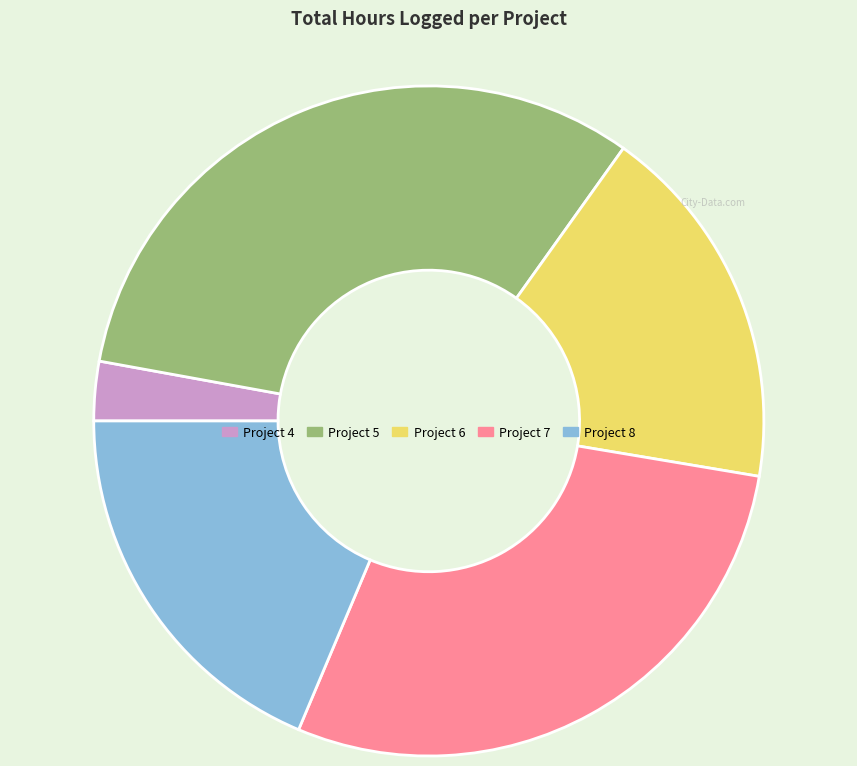

Is there a majority slice in this chart?

No